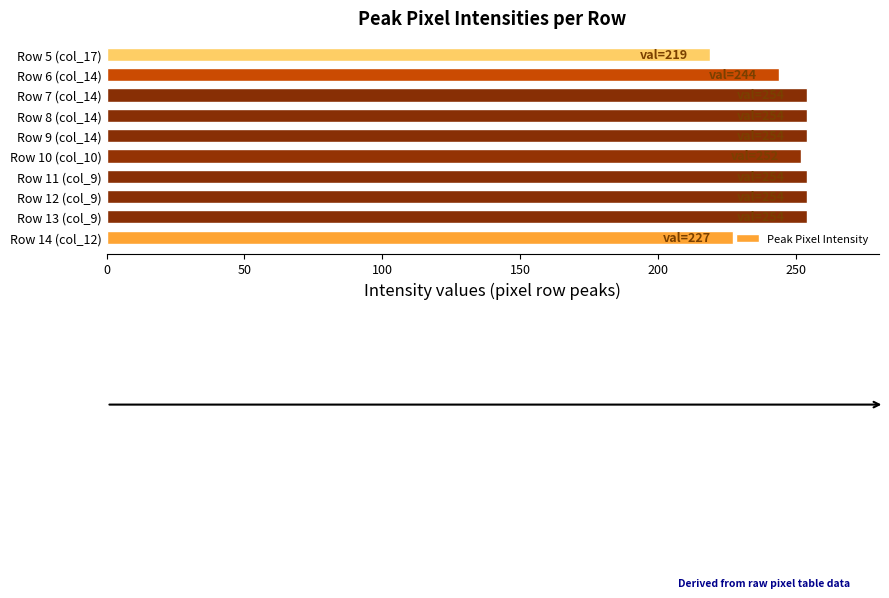

What is the ratio of the value at Row 5 (col_17) to the value at Row 6 (col_14)?

0.9